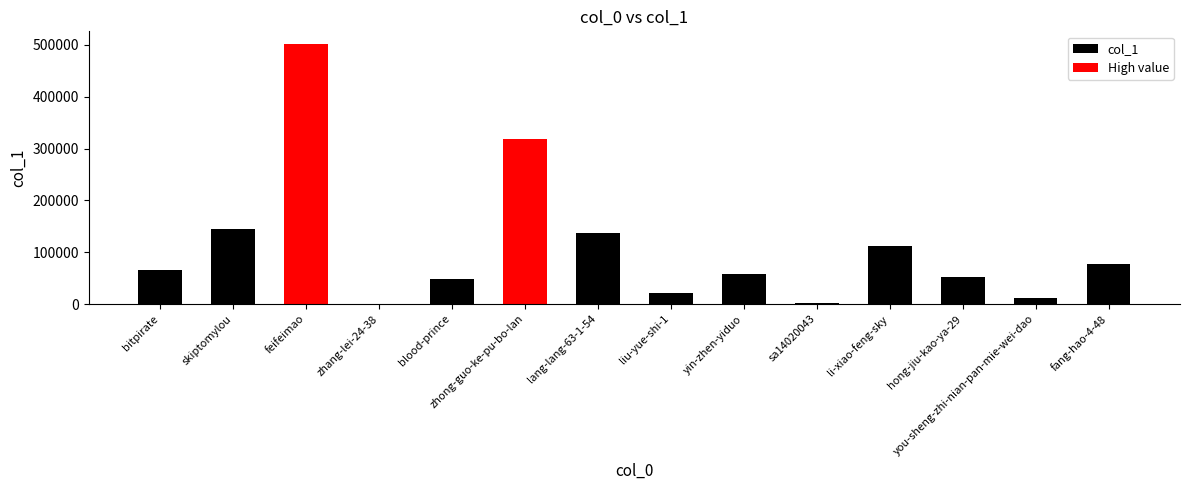

What is the value of the 4th bar from the left?

77